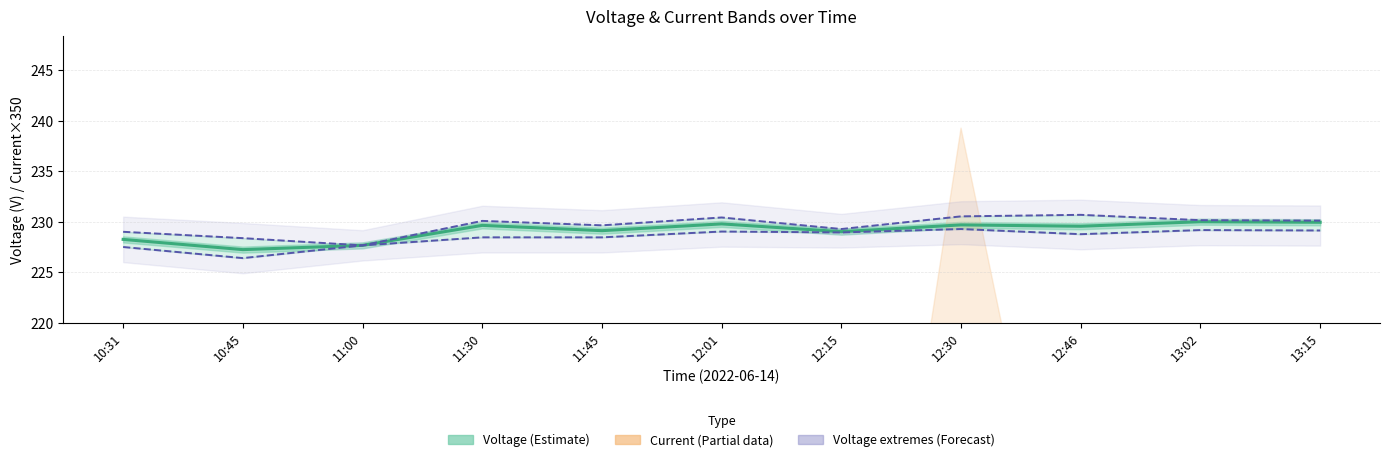

Is it true that Mean Voltage (Estimate) equals 376.0 at 11:45?

False